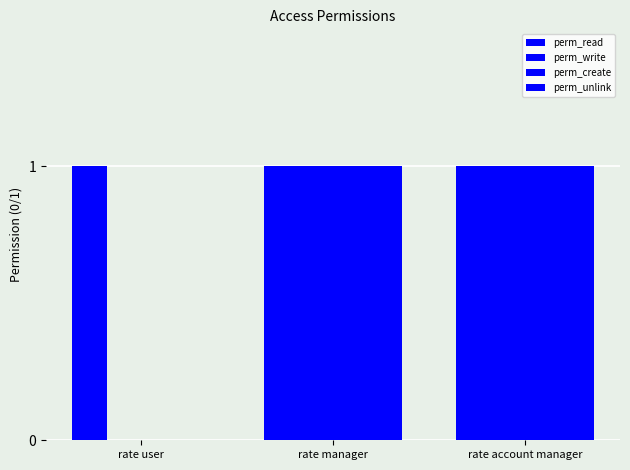

Count the number of data series in this chart.

4